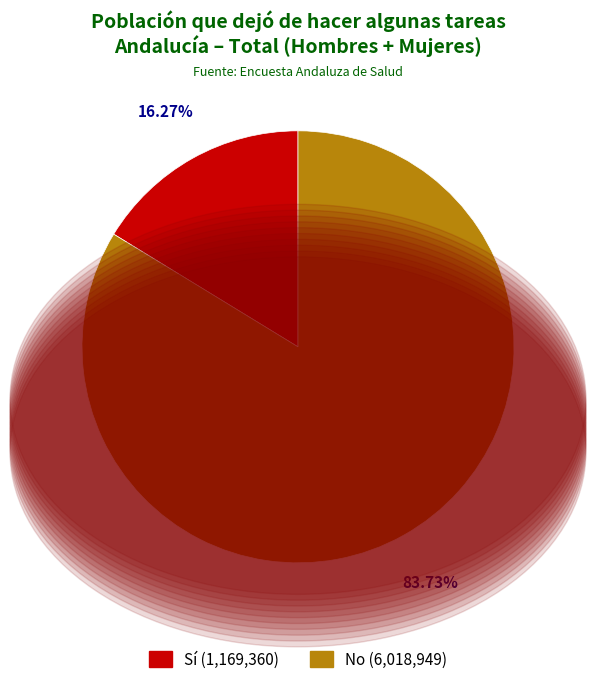

Rank the categories by value from lowest to highest.

Sí (1,169,360), No (6,018,949)